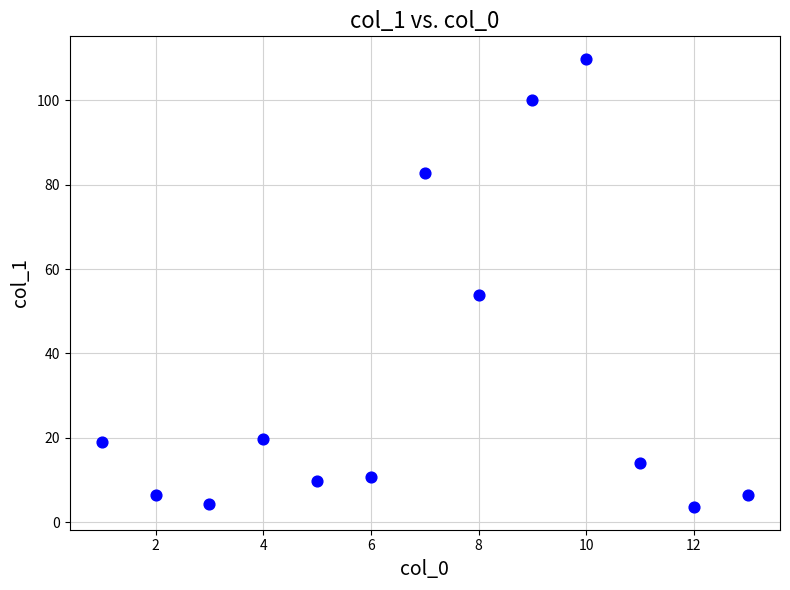

What is the range of Y values (max minus min)?

106.4